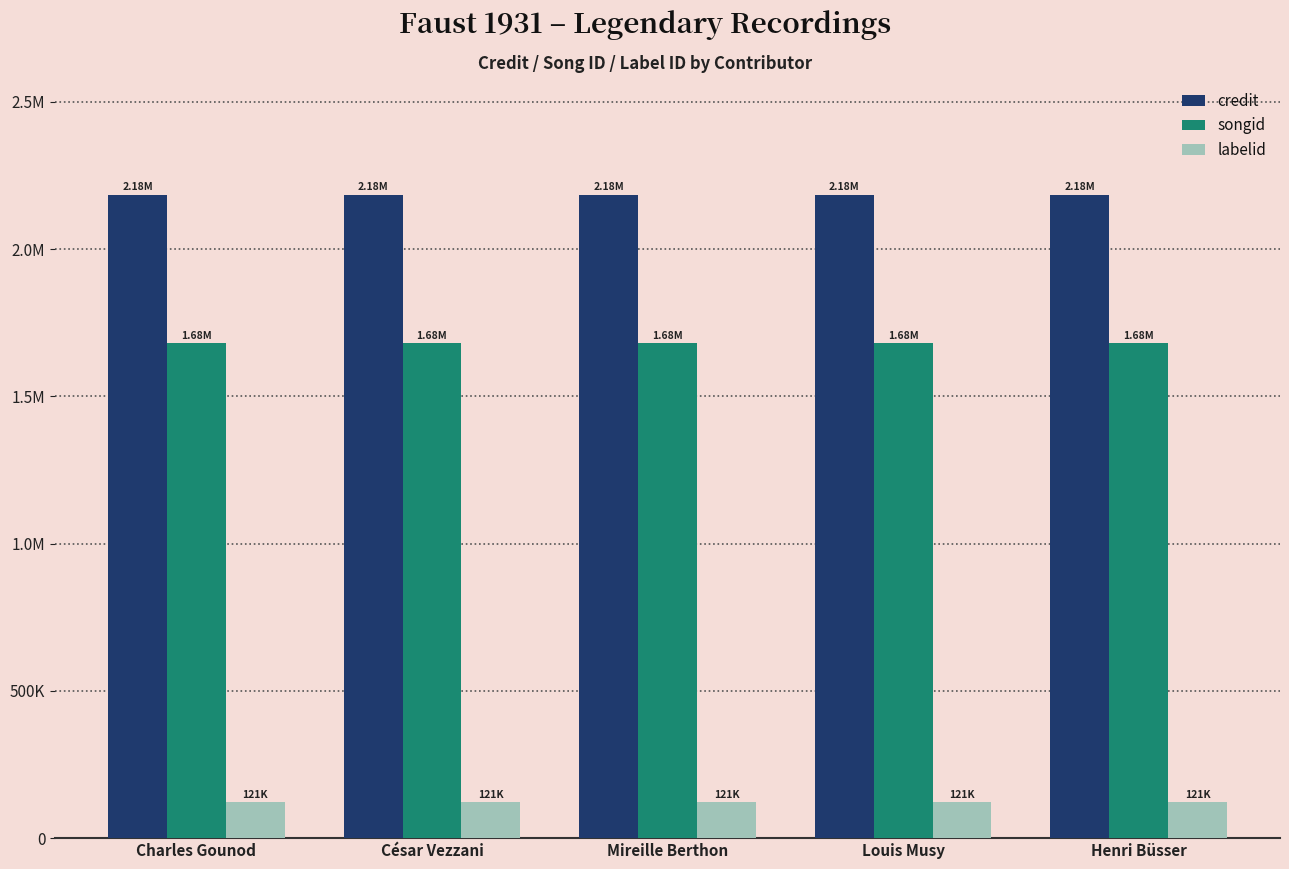

Between Louis Musy and Henri Büsser, which series saw the biggest shift?

credit